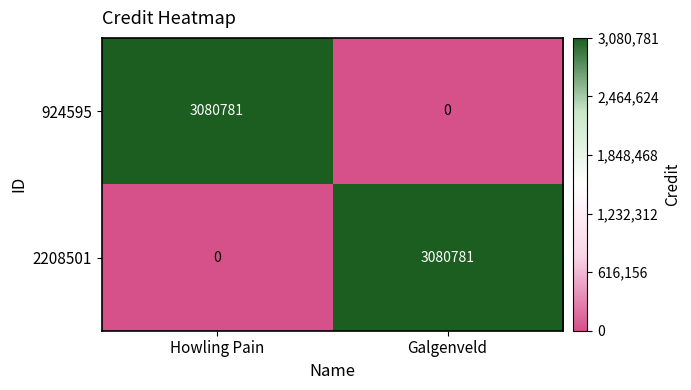

The 924595 series shows 1524032 at Howling Pain. True or false?

False